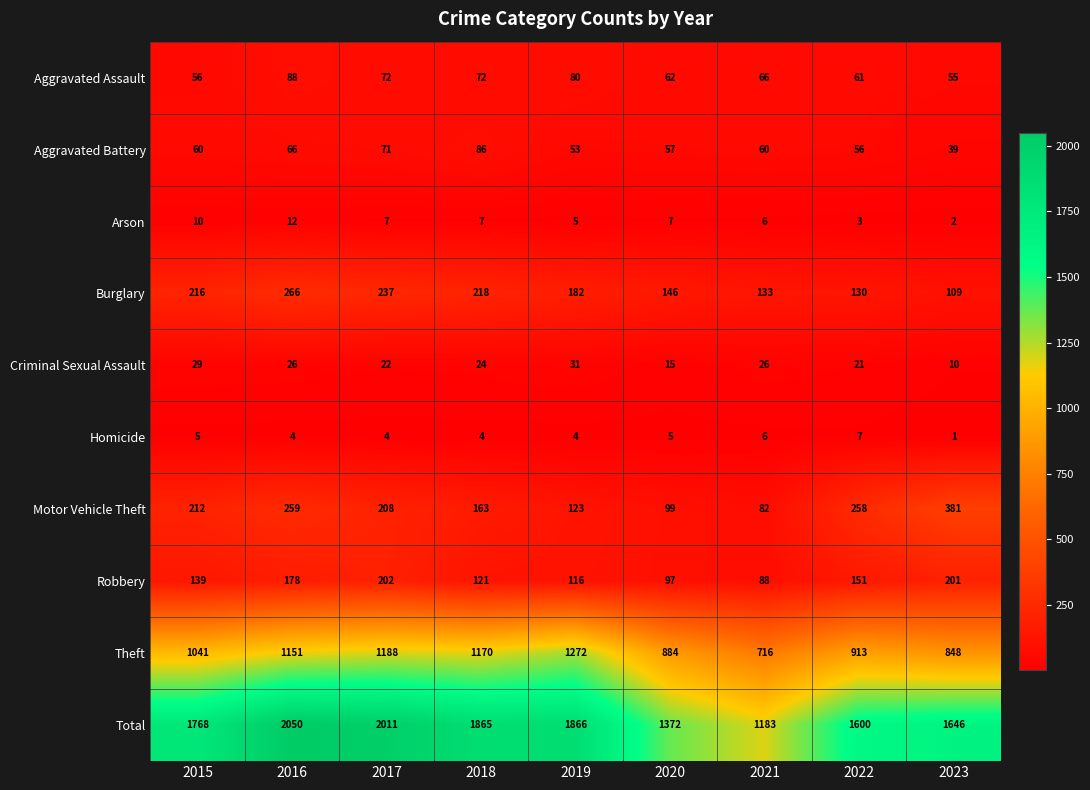

At which label does Criminal Sexual Assault first exceed 24?

2015